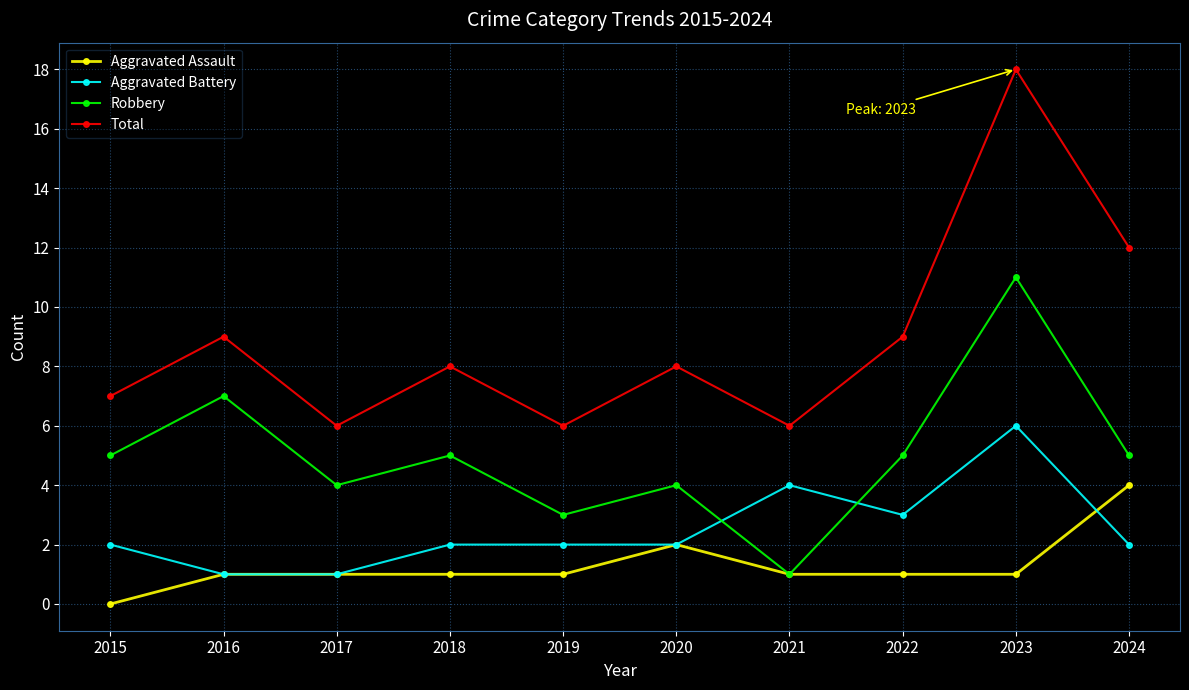

Does the chart have visible grid lines?

Yes